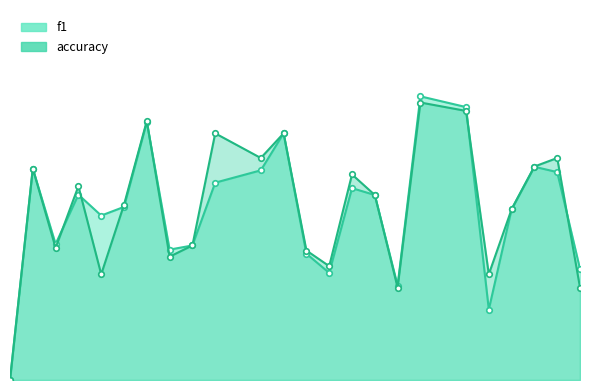

Which series has the widest spread of values?

f1